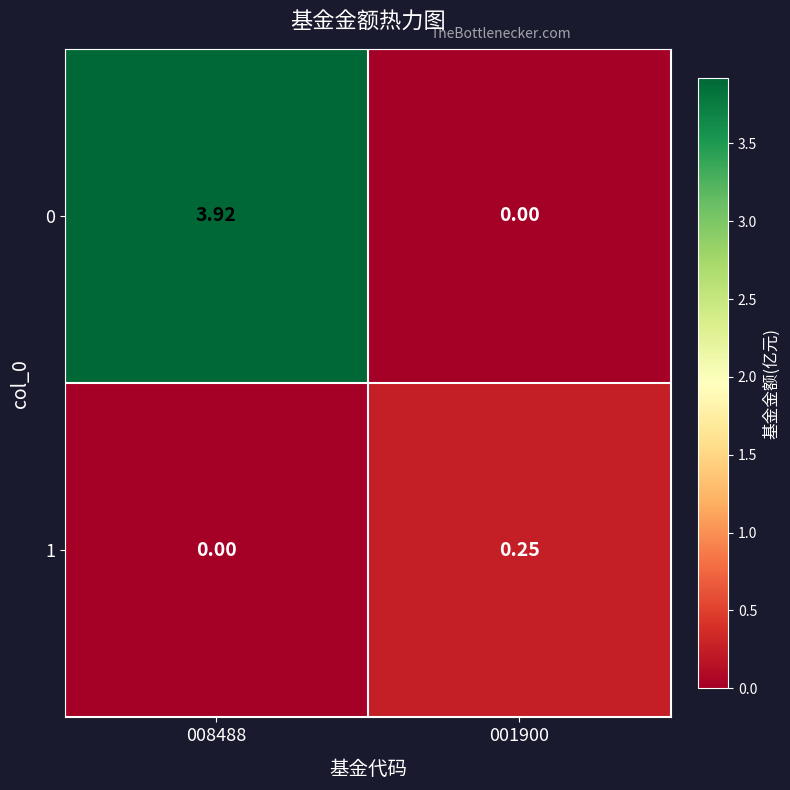

Is the value of 0 at 008488 greater than the value of 1 at 001900?

Yes